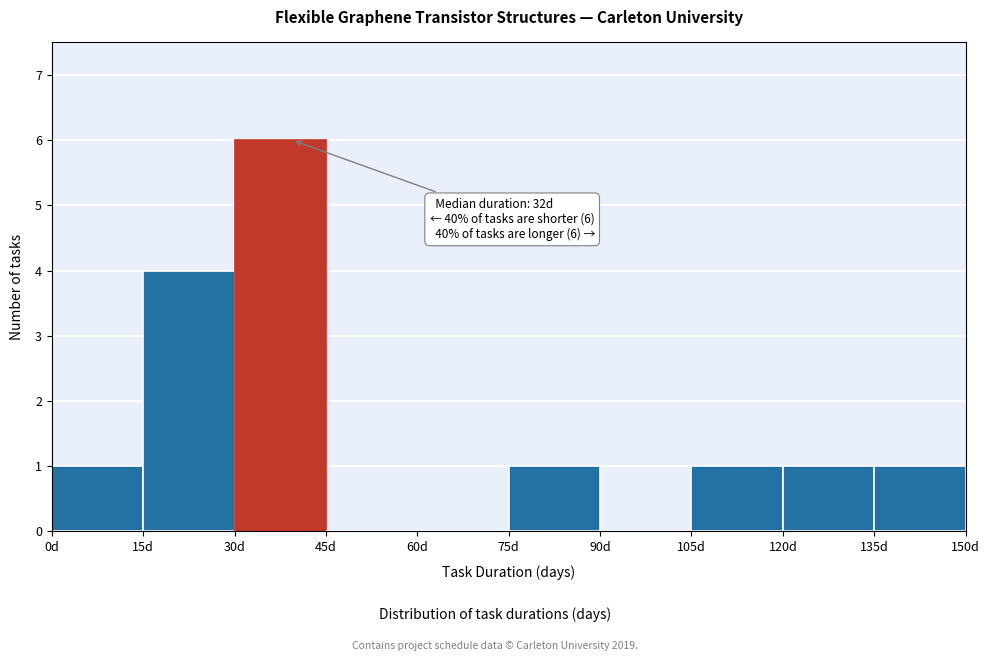

Which range on the x-axis has the tallest bar?

30 to 45